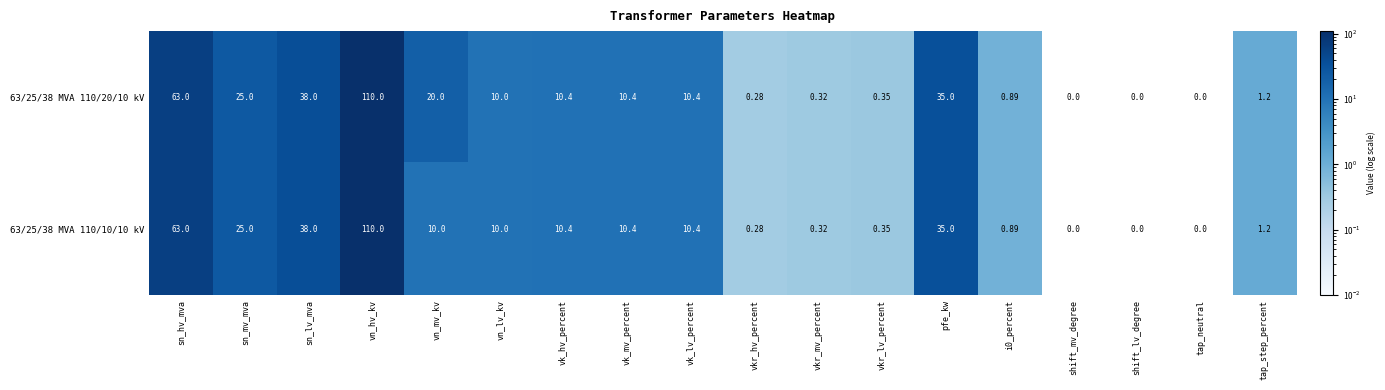

Where does the 63/25/38 MVA 110/20/10 kV series first go above 10?

sn_hv_mva